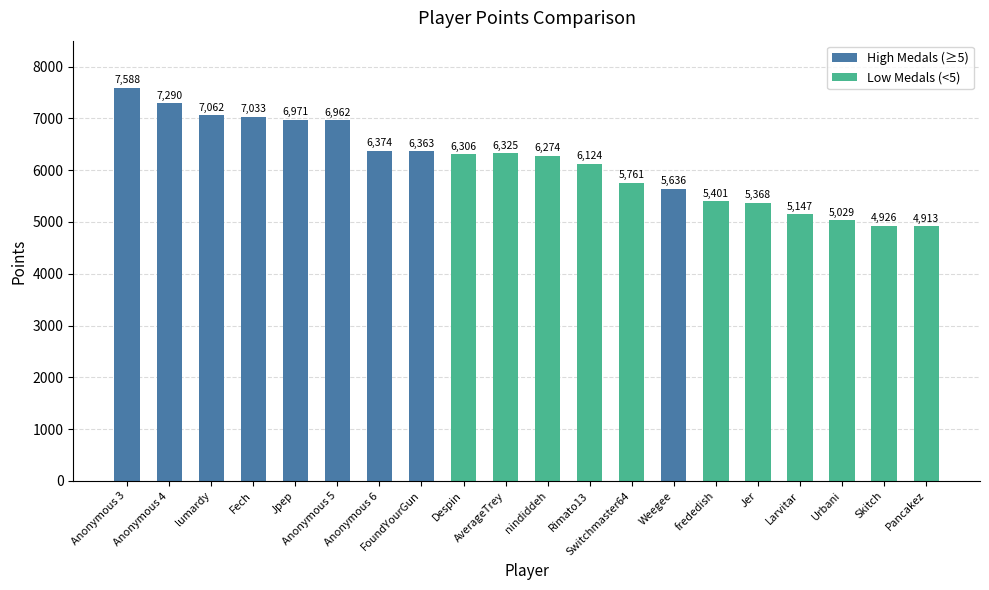

Where does the data first go above 6306?

Anonymous 3